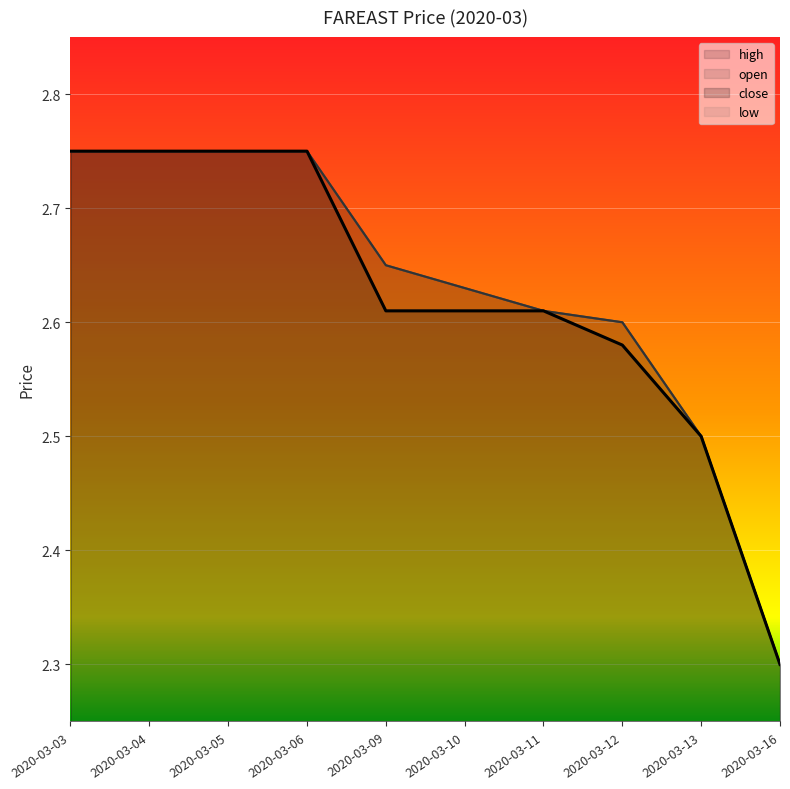

Which has a higher value, 2020-03-05 or 2020-03-09?

2020-03-05